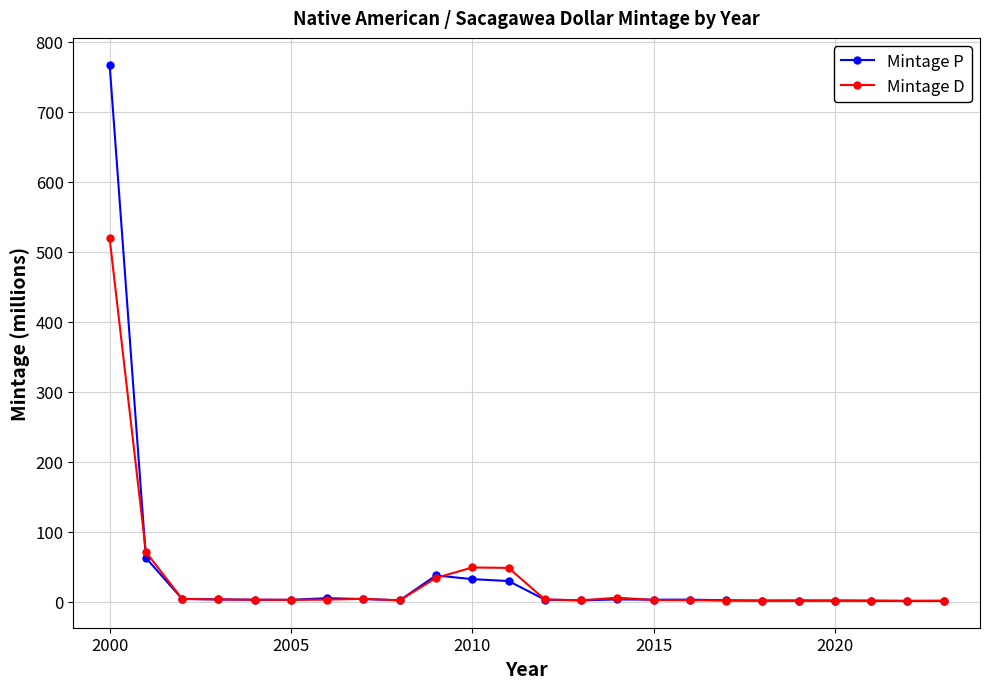

What is the value of the Mintage D point at the 12th from the left?

48.2